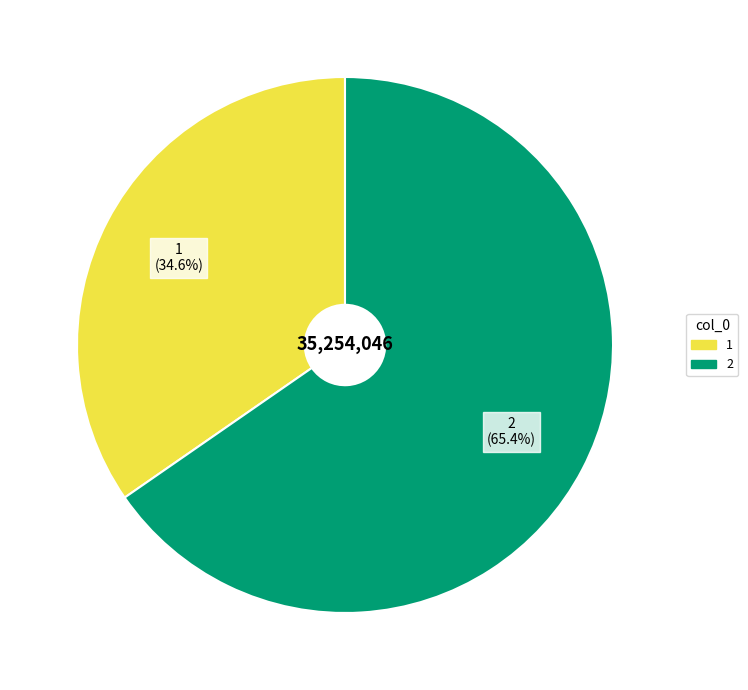

What percentage is the 2 slice, to the nearest percent?

65%